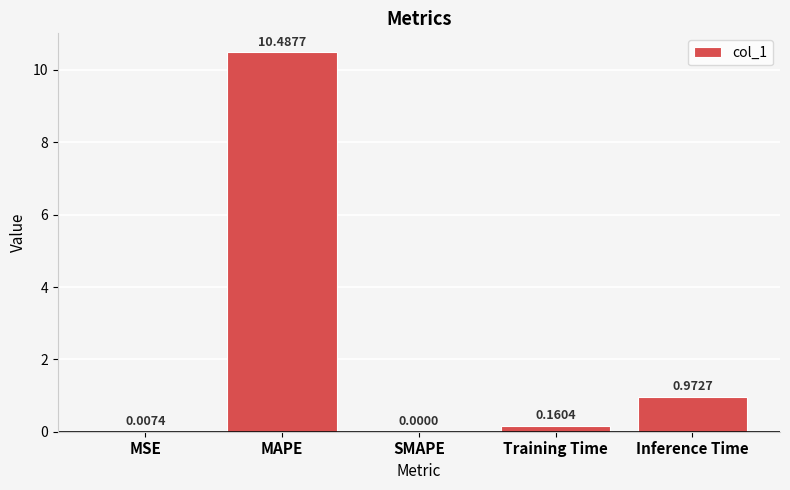

What is the sum of all values?

11.6